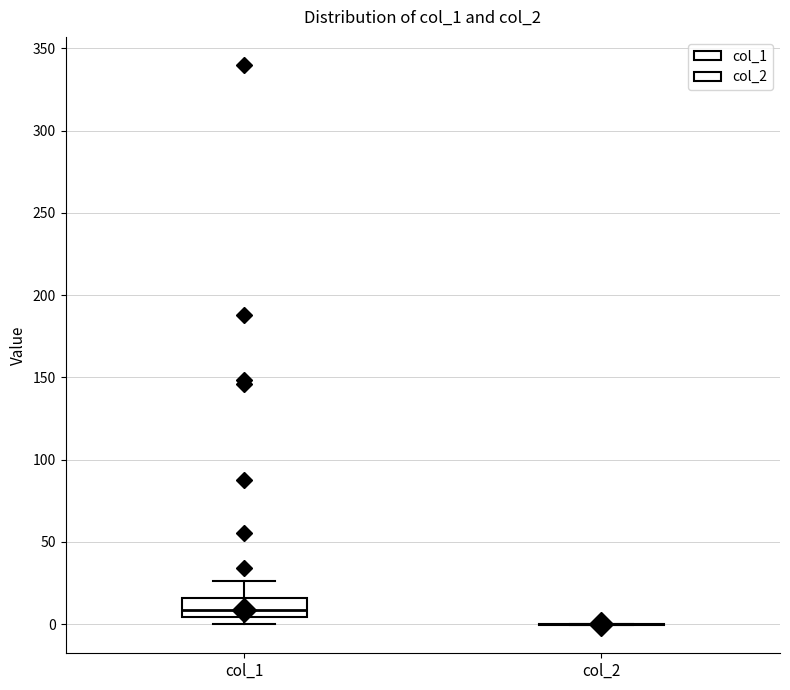

Reading left to right, read every box against the y-axis: the position of its median line, the range the box covers, and the ends of its whiskers. The values are not printed on the chart, so give them approximately, as read against the axis.

col_1: median 10, box 5 to 15, whiskers 0 to 25
col_2: box collapsed to a line at 0, whiskers 0 to 0